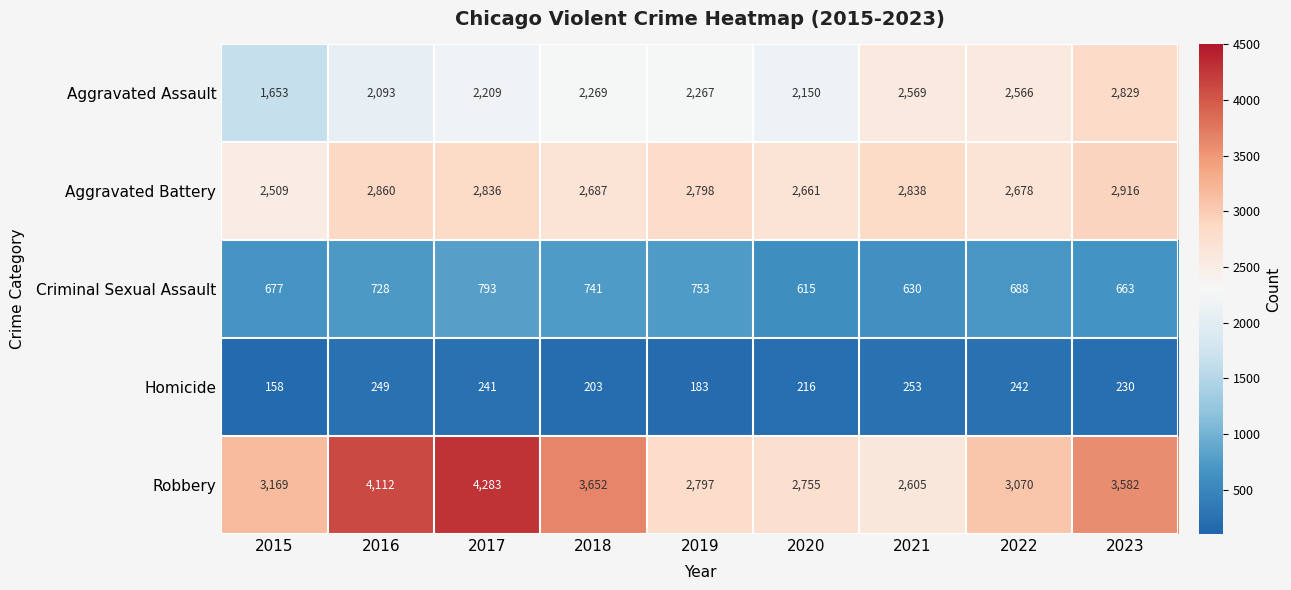

Read the Aggravated Assault value at 2023, to the nearest 100.

2800